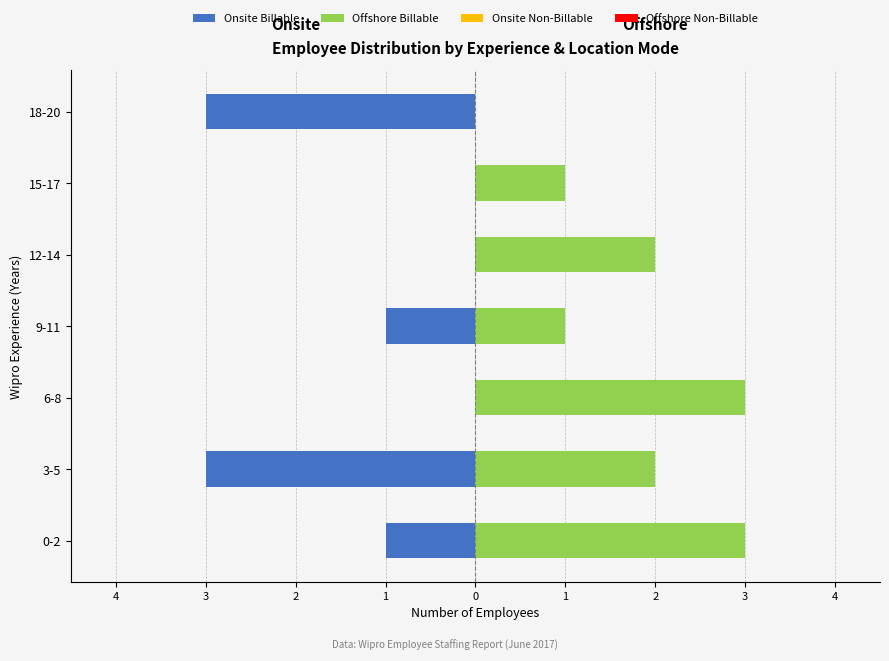

How many bars are there in each group?

4